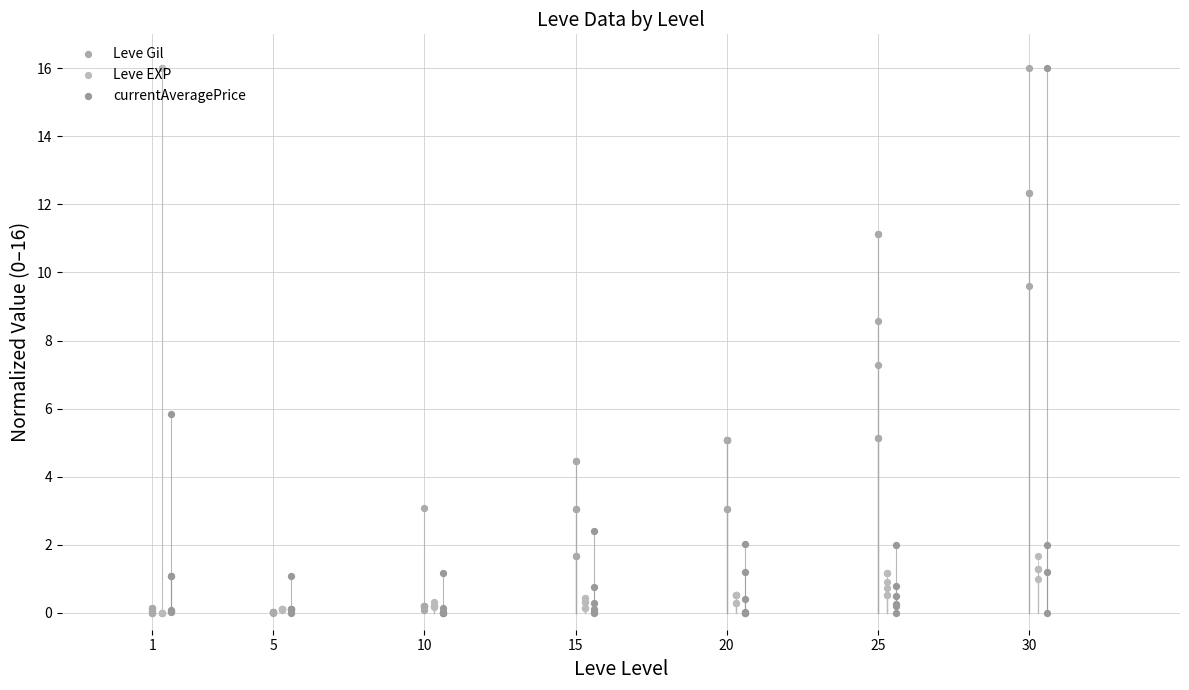

Which series has the largest Y range (max minus min)?

currentAveragePrice